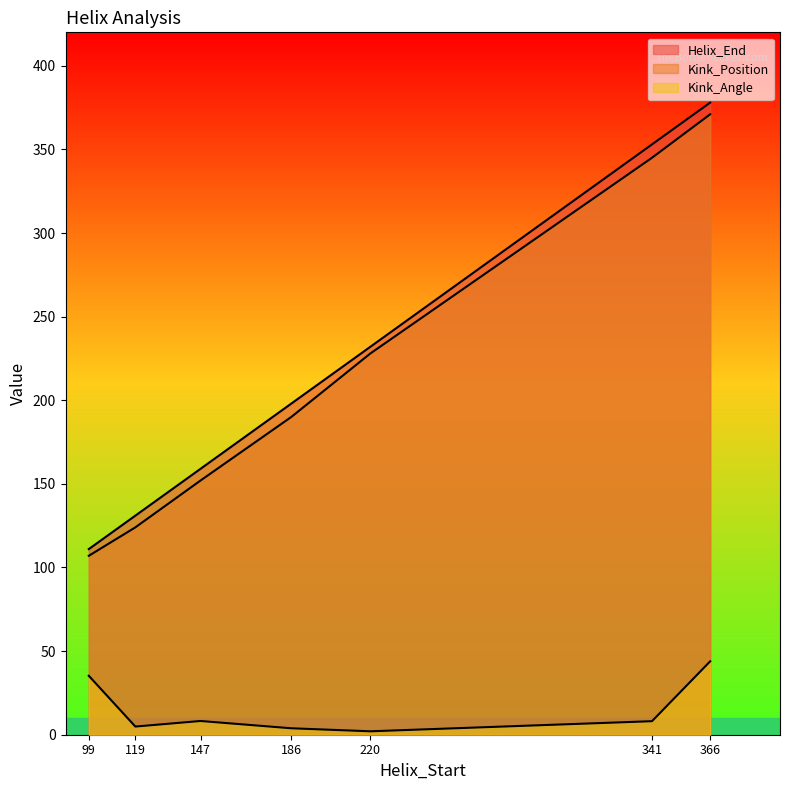

Rank the series by their maximum value, from lowest to highest.

Kink_Angle, Kink_Position, Helix_End